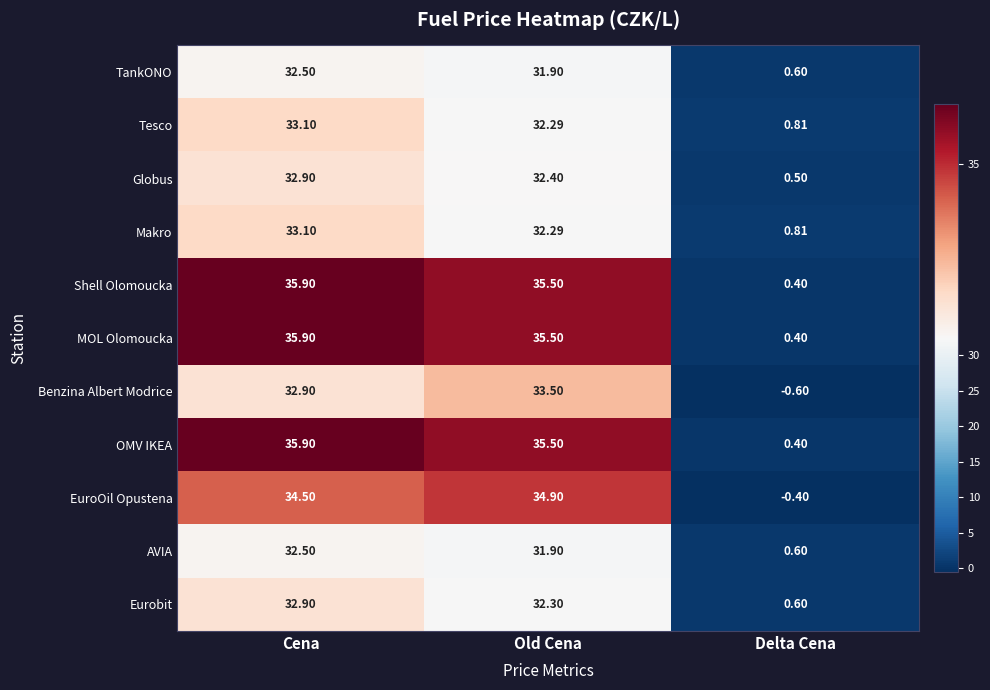

Which category has the lowest value in the Shell Olomoucka series?

Delta Cena